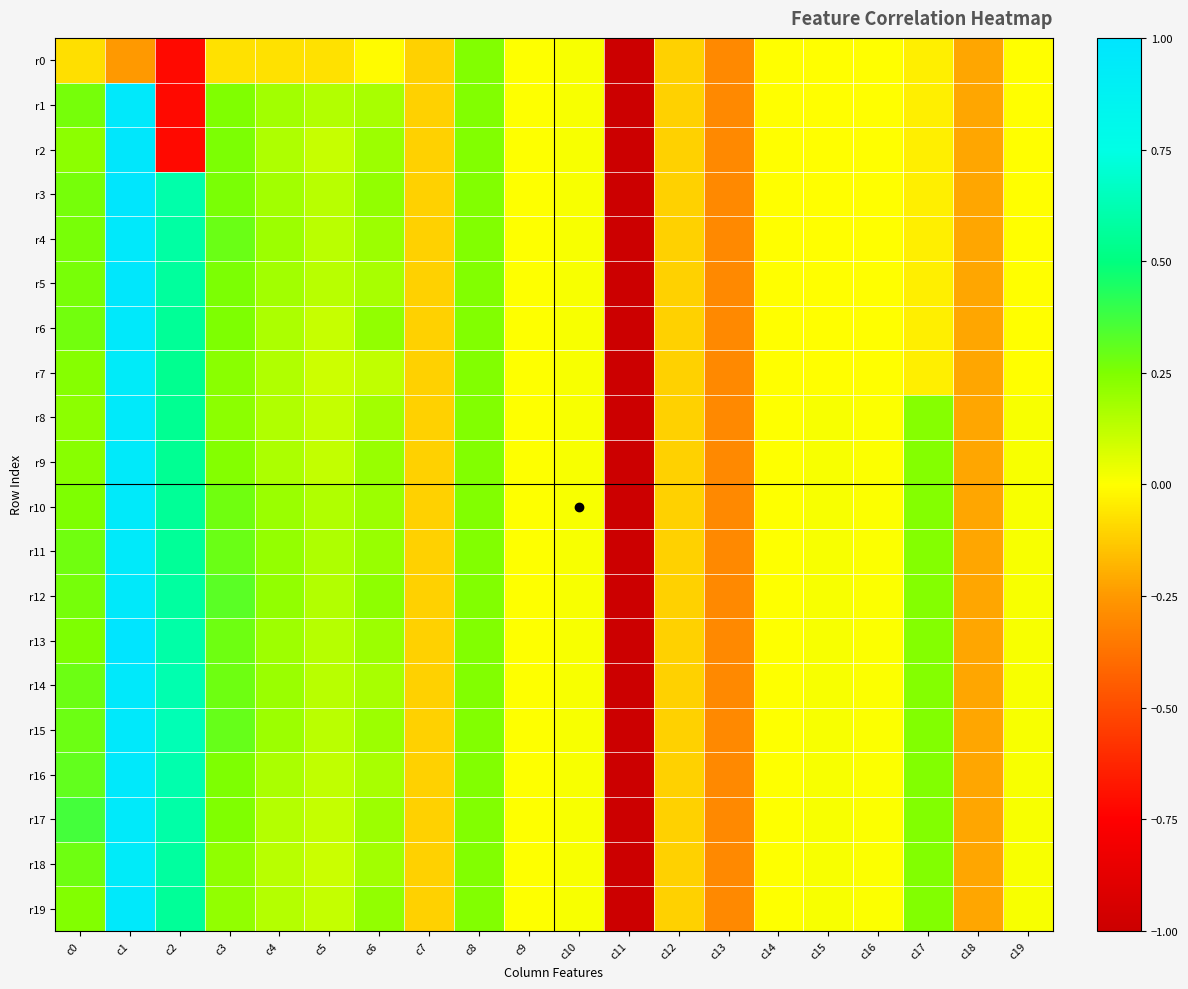

Rank the series at c1 from lowest to highest value.

r0, r7, r18, r8, r9, r10, r11, r17, r12, r1, r4, r6, r14, r15, r16, r19, r2, r5, r3, r13